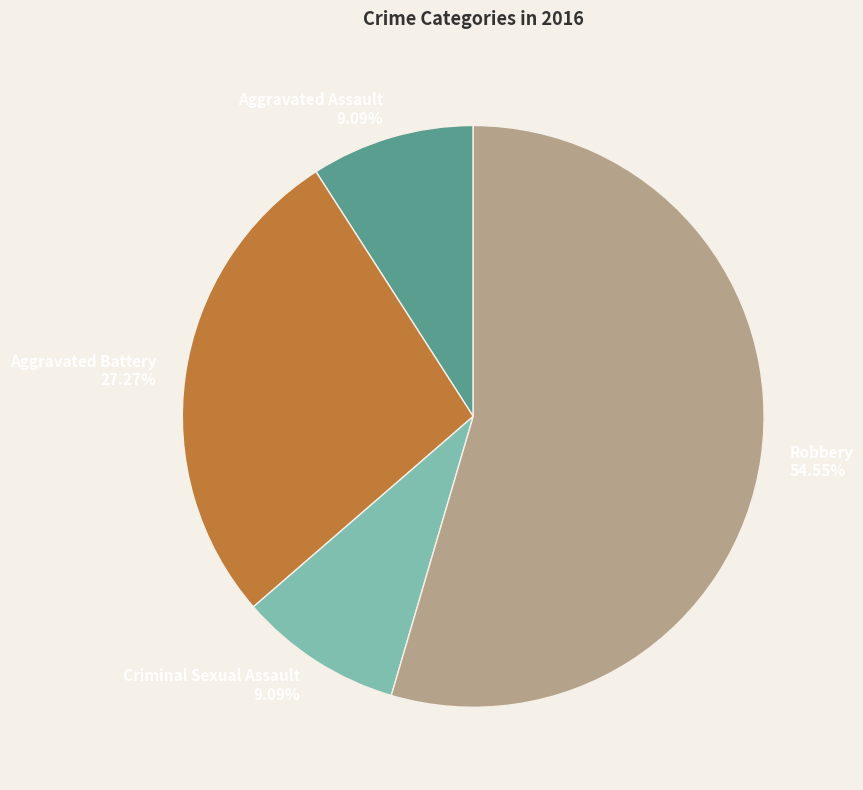

The Aggravated Battery slice represents 27% of the pie. True or false?

True